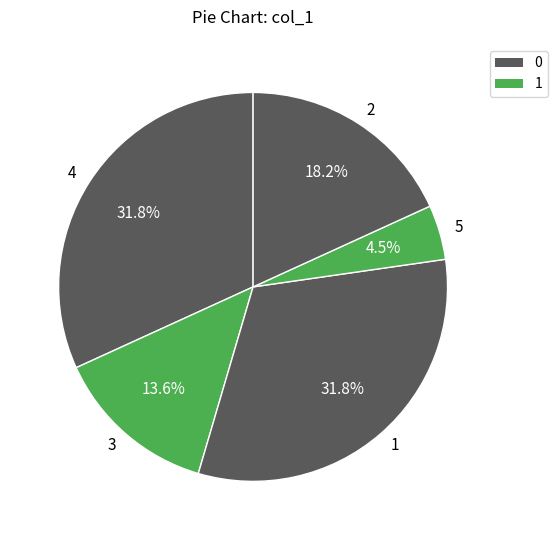

Is there any slice that represents more than half of the pie?

No